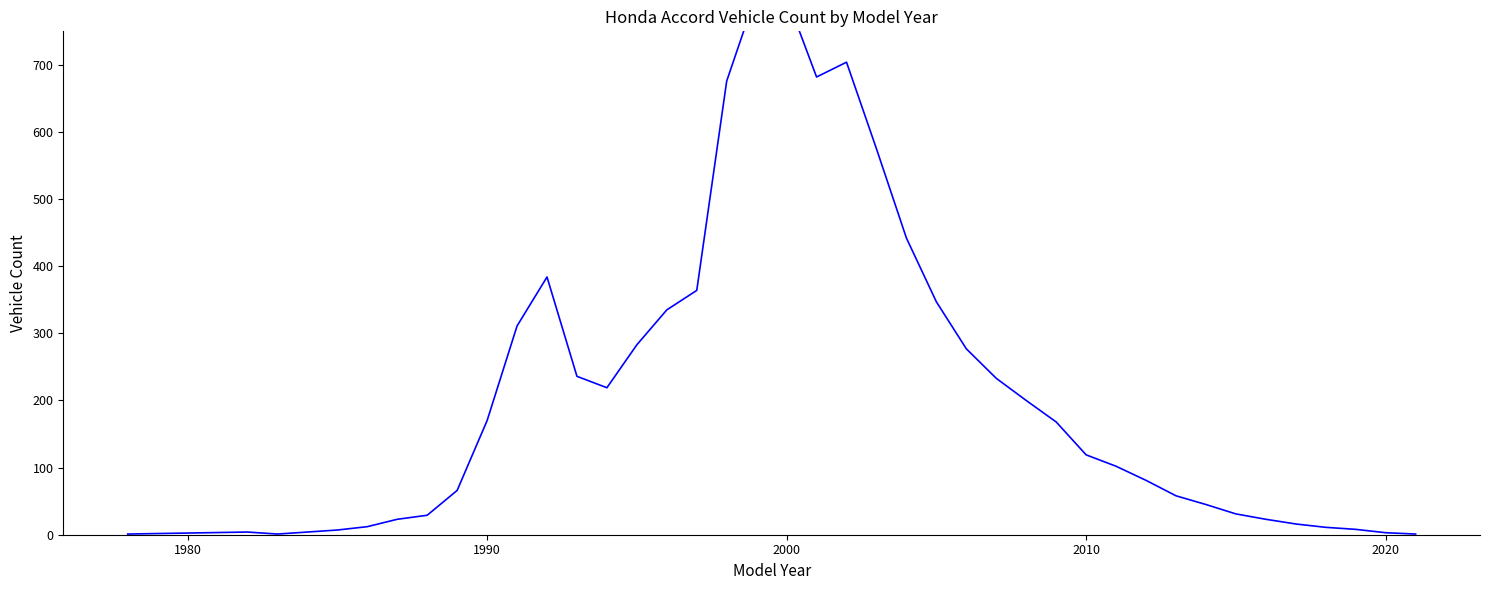

The value at 1980 is 4. True or false?

True